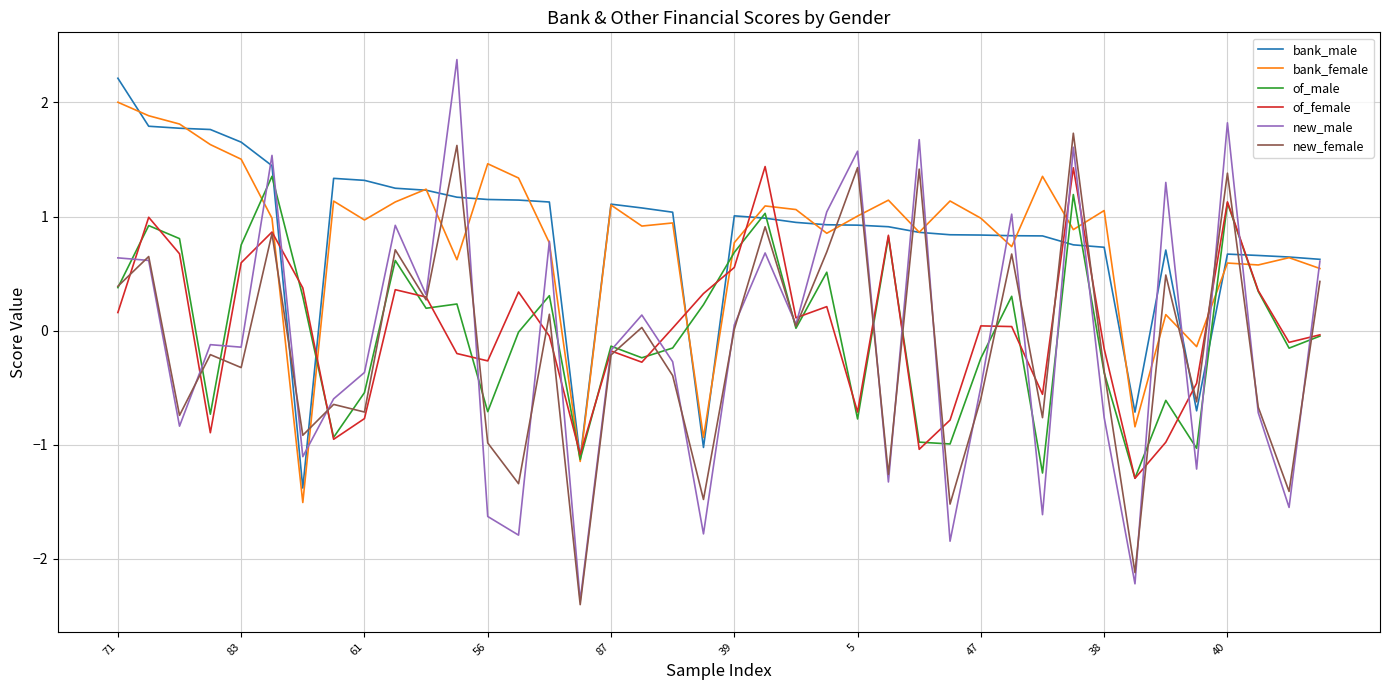

True or false: new_male has more than 2 interior local peaks.

True